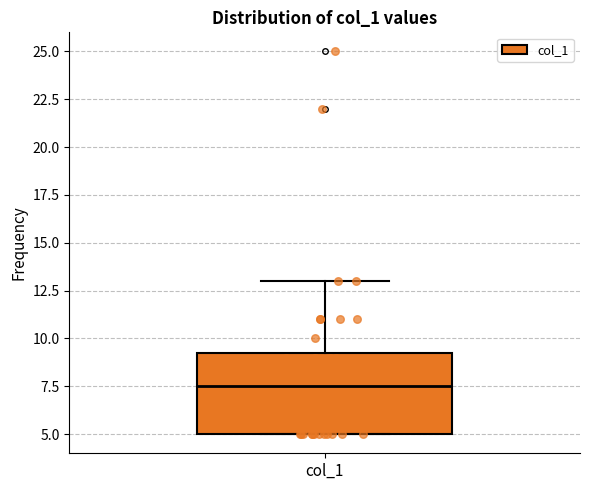

Where does the median line of the box for col_1 sit on the y-axis? The values are not printed on the chart, so give them approximately, as read against the axis.

7.5